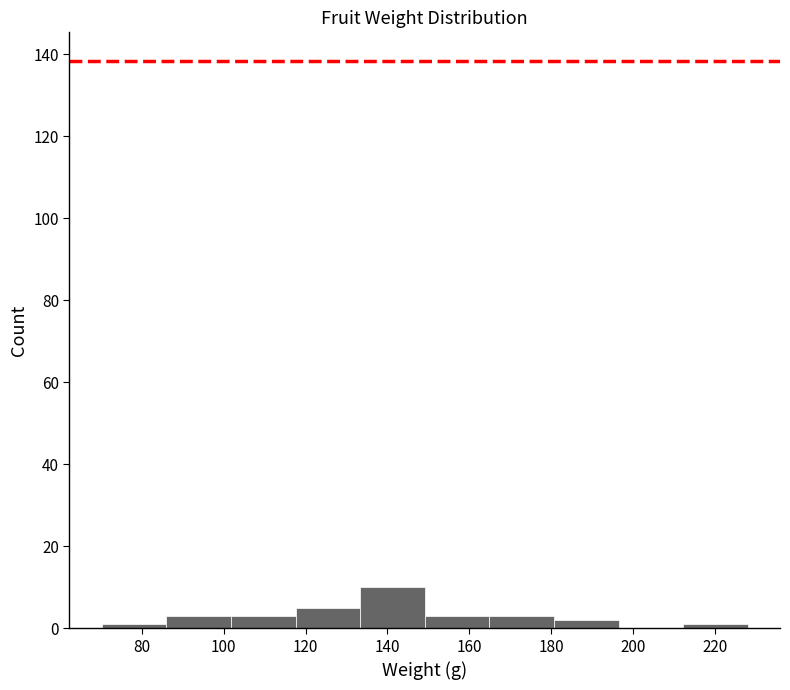

Which range on the x-axis has the tallest bar?

134 to 150